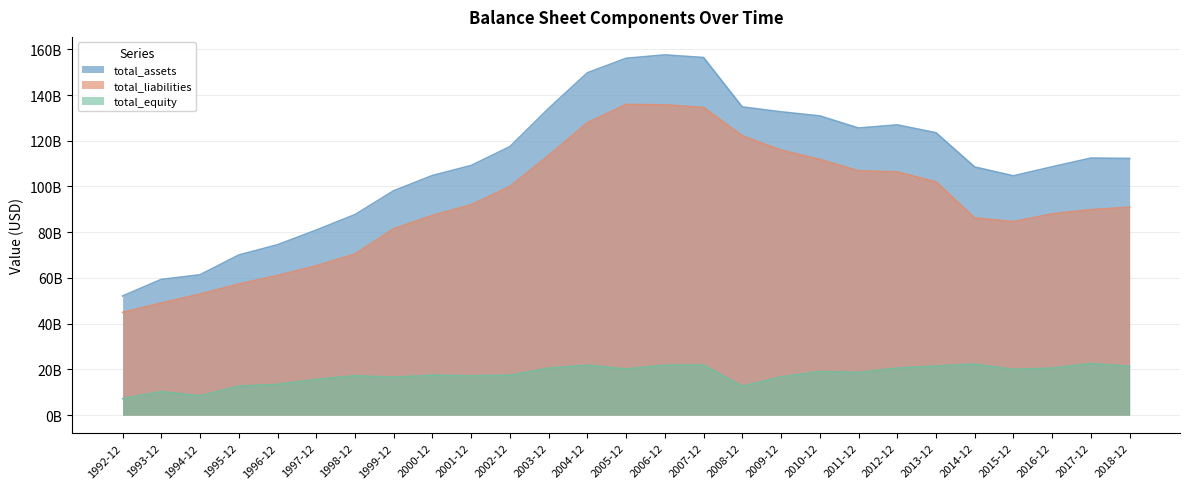

Where does the total_liabilities series first go above 90937000000?

2001-12